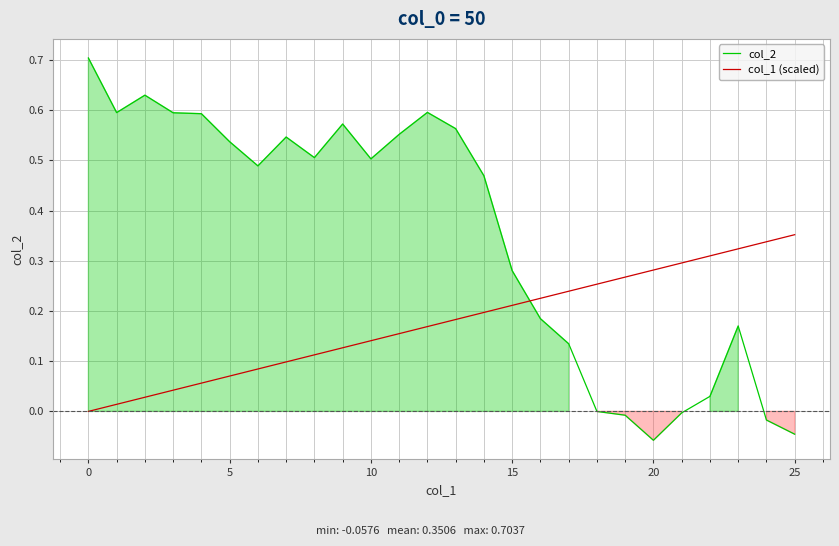

Is it true that col_1 (scaled) equals 0.1 at 15?

False